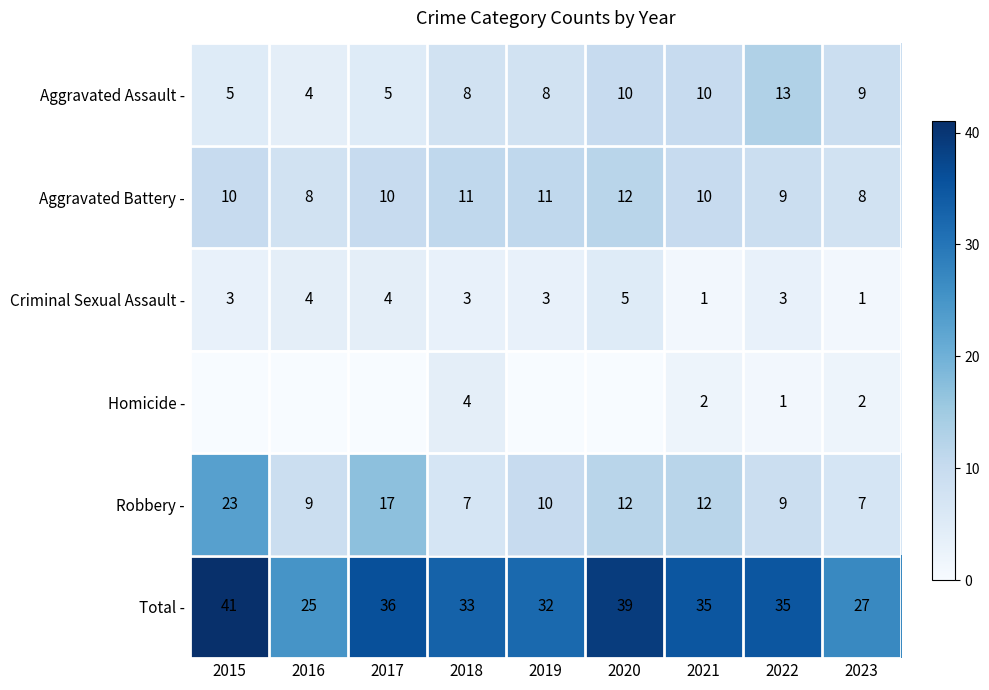

Which category has the highest value across all series?

2015